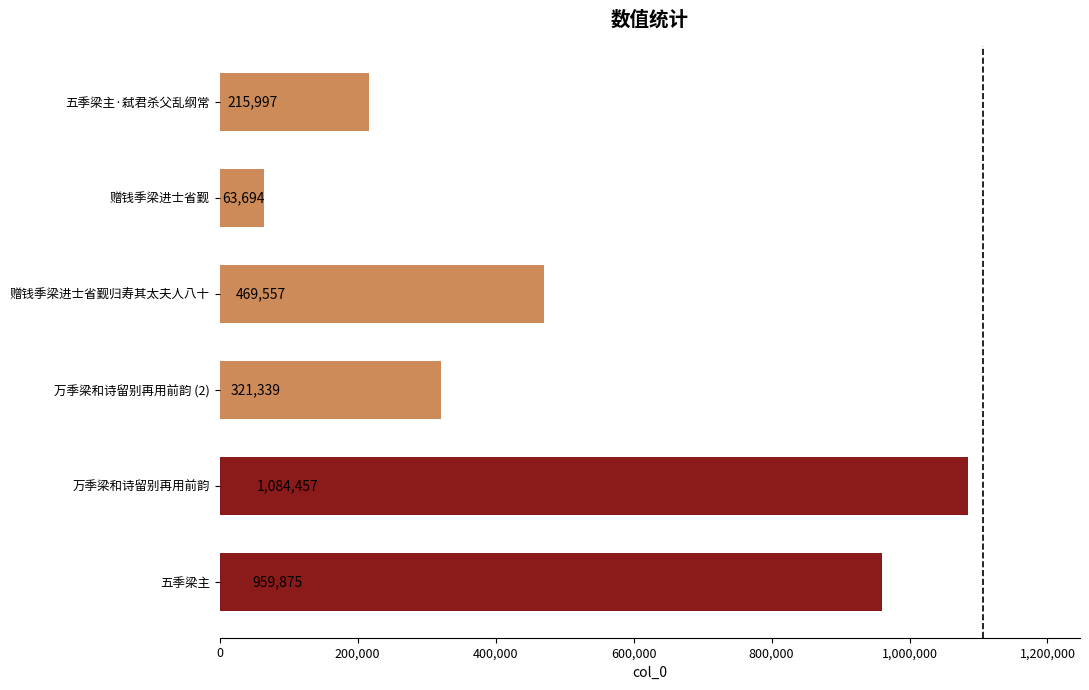

Which has a higher value, 万季梁和诗留别再用前韵 (2) or 五季梁主?

五季梁主